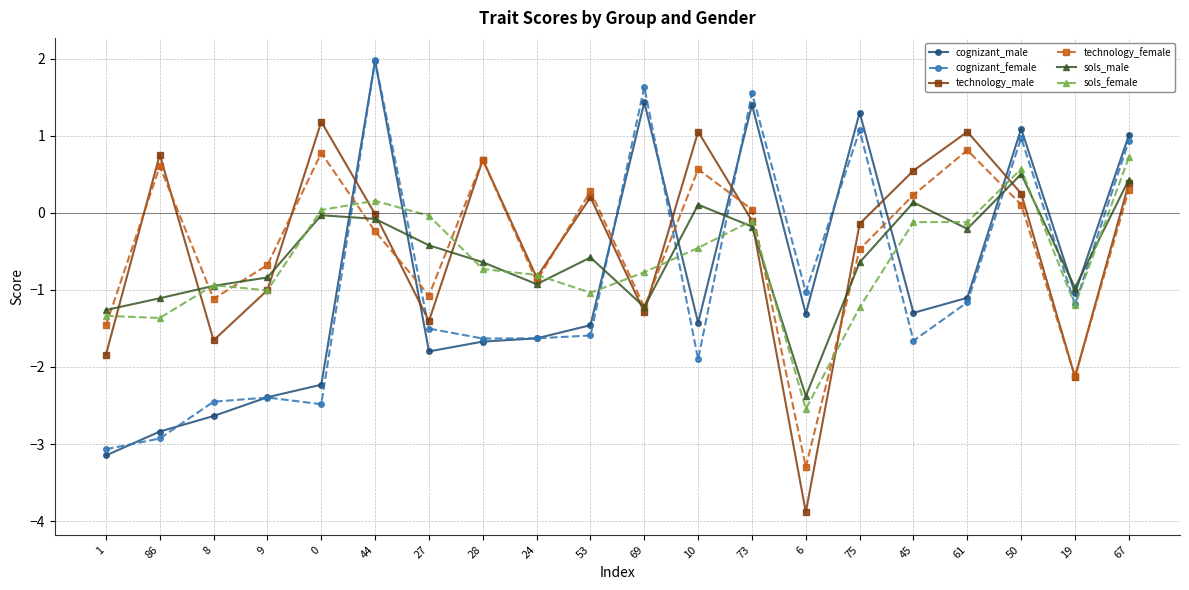

Is this an area chart (filled region under the line)?

No